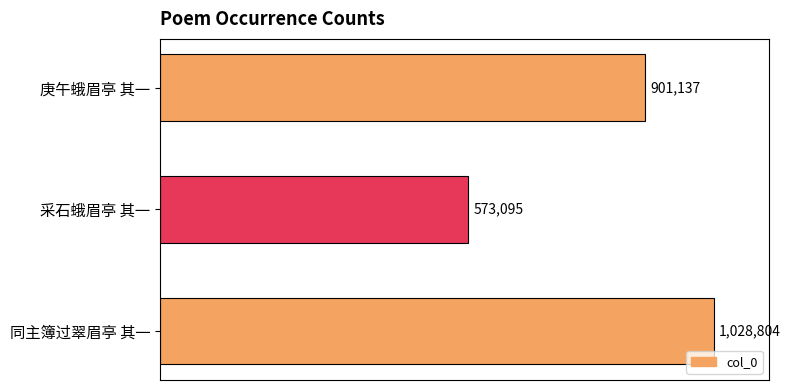

At which category does the chart reach its minimum across all series?

采石蛾眉亭 其一